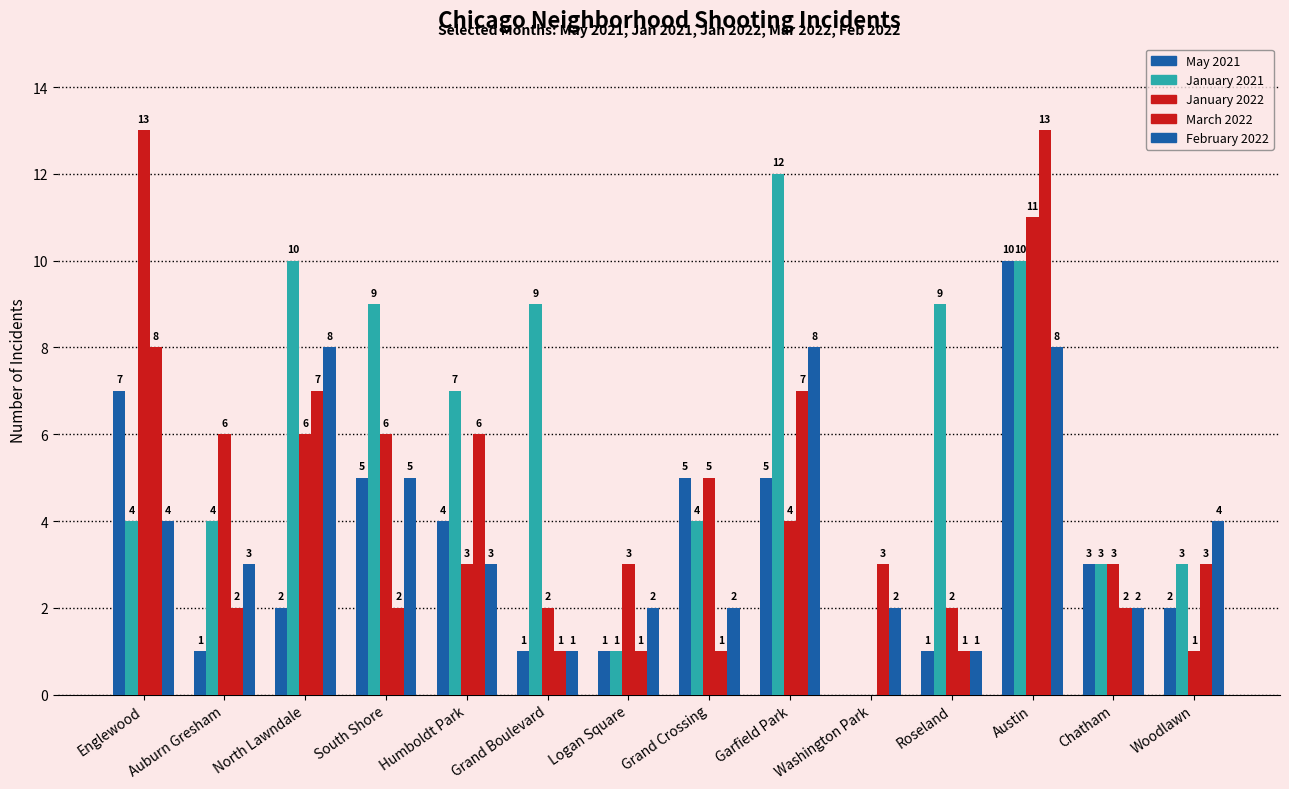

Is the value of January 2021 at Grand Crossing greater than the value of January 2022 at Grand Crossing?

No